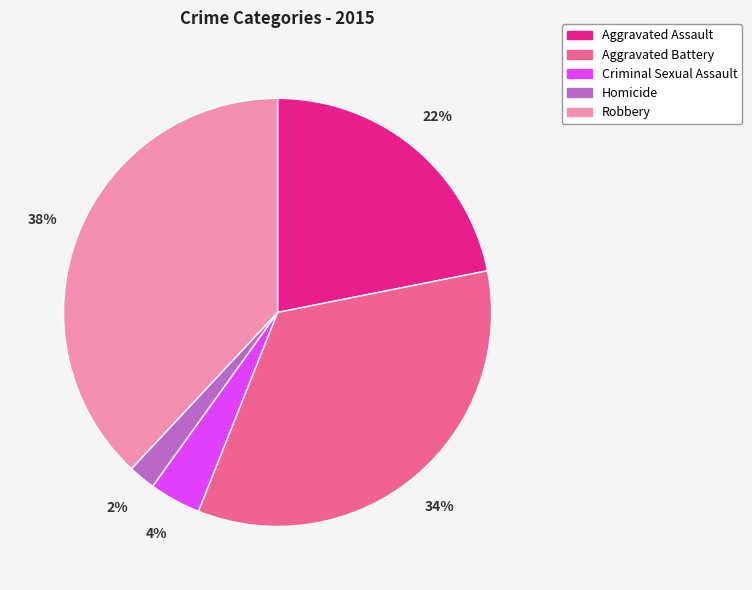

Is it true that Robbery is 50% of the pie?

False